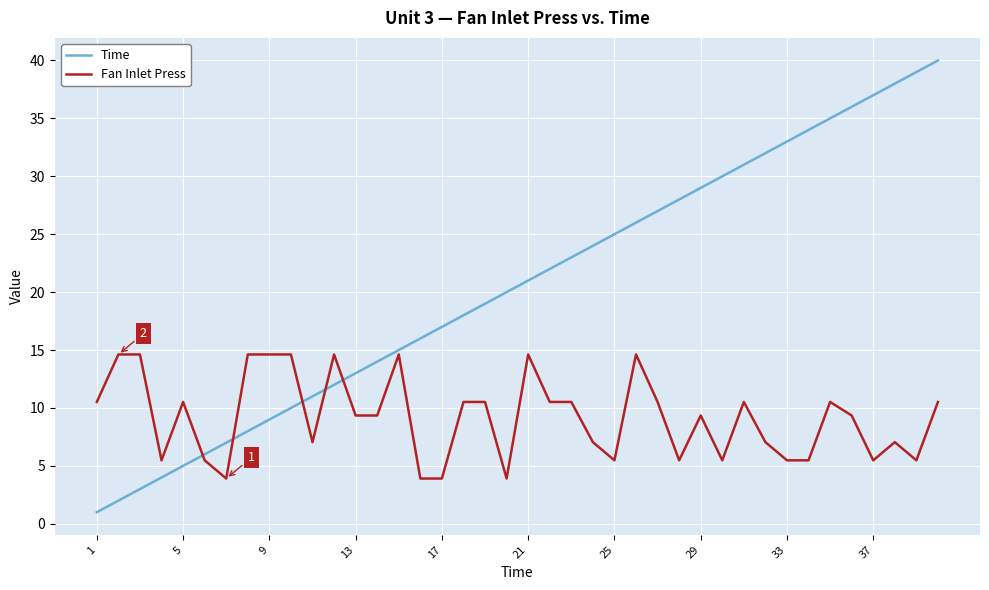

What is the difference between the maximum and second lowest values in the Fan Inlet Press series?

10.7